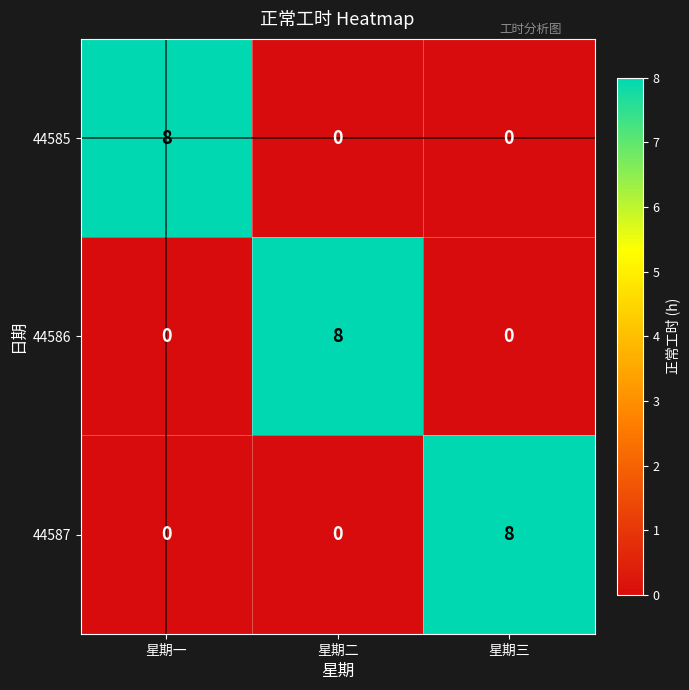

What is the difference between the maximum and minimum values in the 44586 series?

8